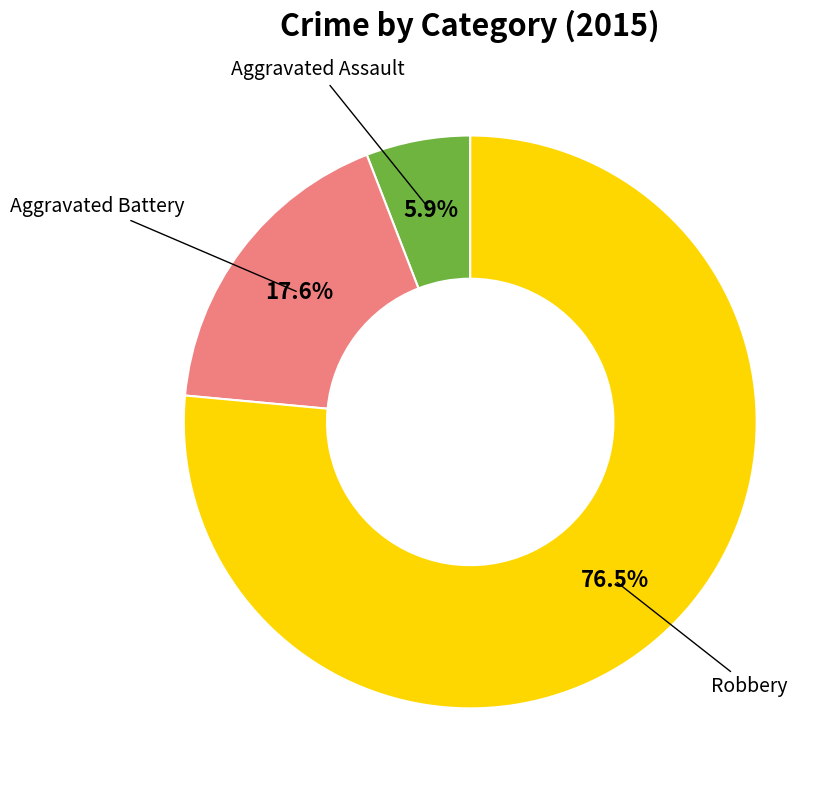

What percentage is the Aggravated Battery slice, to the nearest percent?

18%